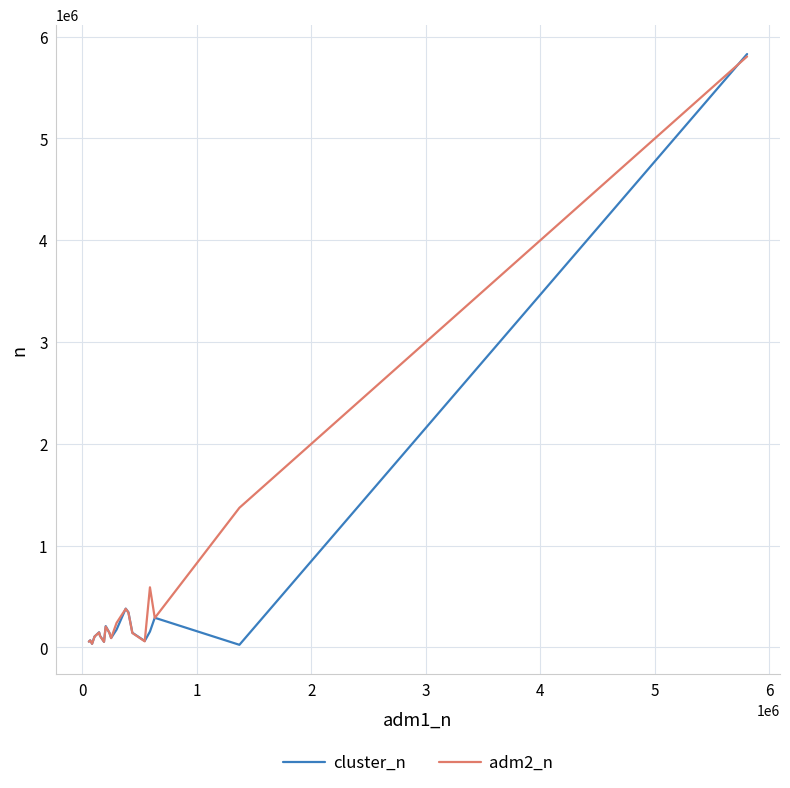

In cluster_n, how many points are lower than both neighbors (excluding endpoints)?

6